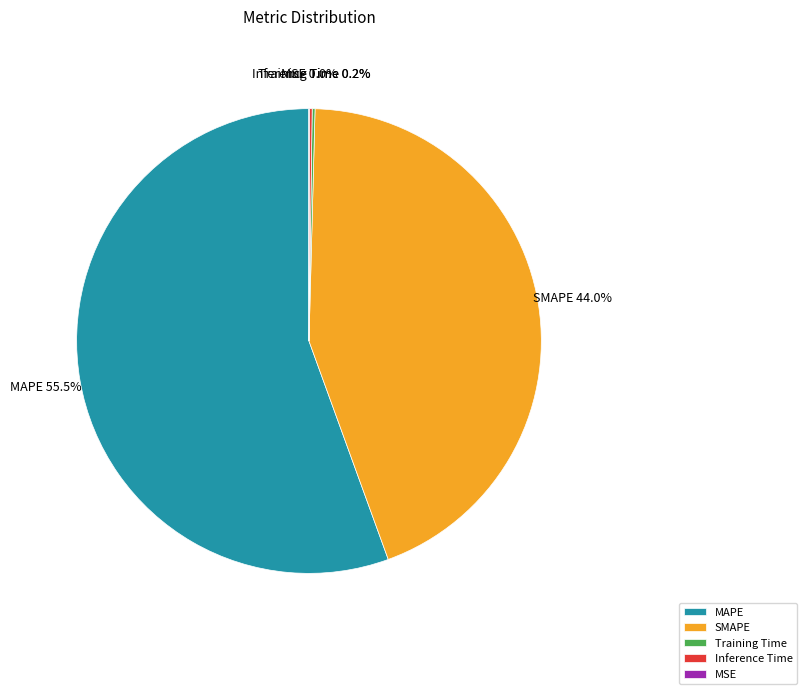

Which slice represents more than half of the pie?

MAPE